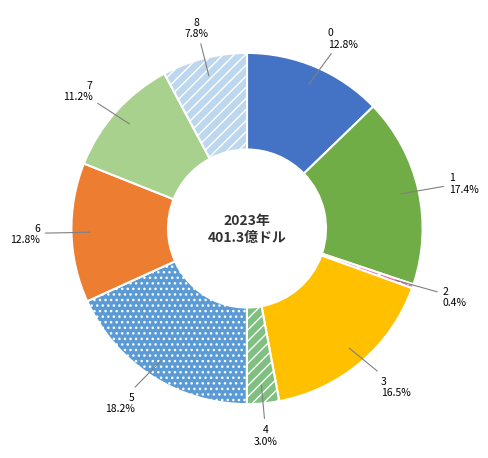

Which has a higher value, 5 or 4?

5